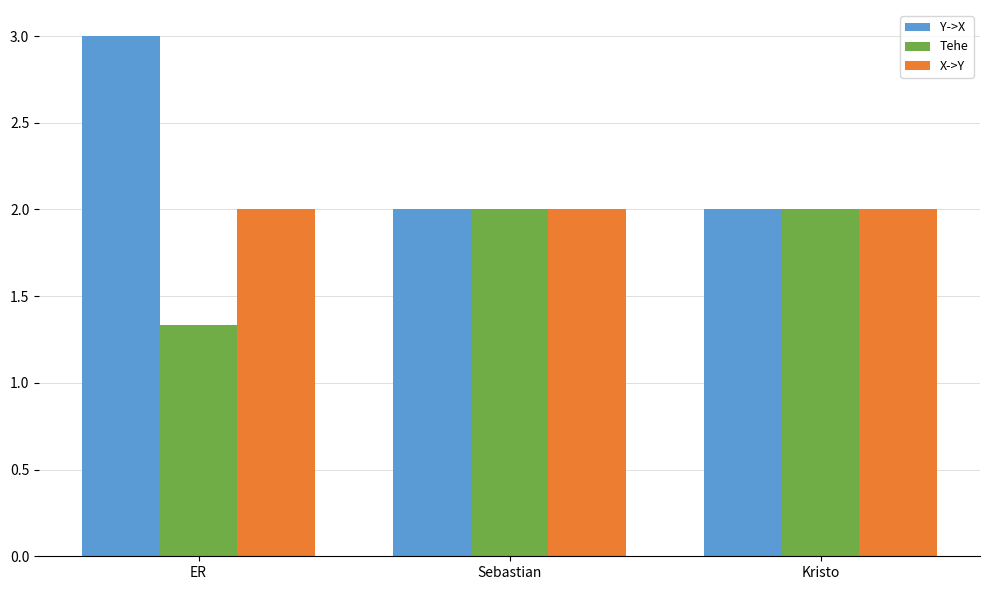

Which series has the largest total across all categories?

Y->X